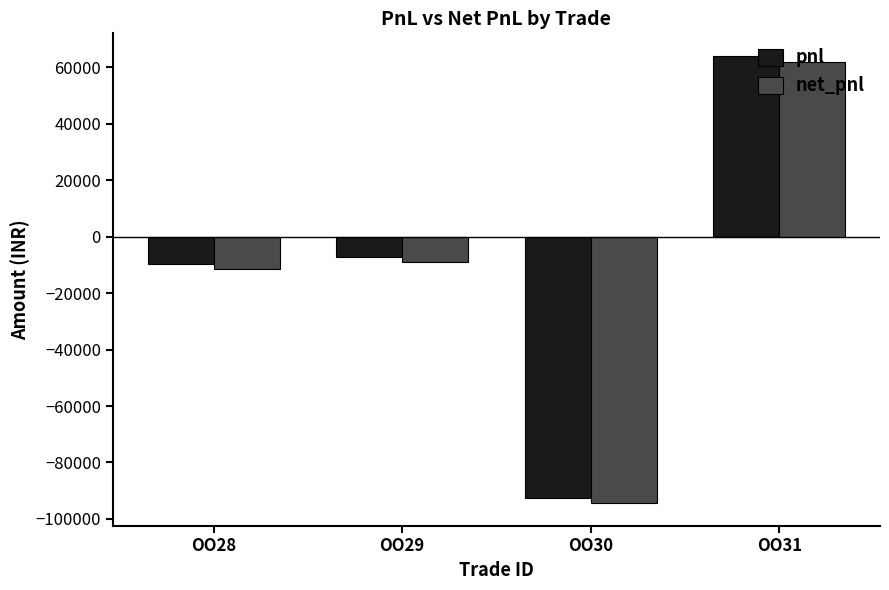

Which category has the highest value in the pnl series?

OO31